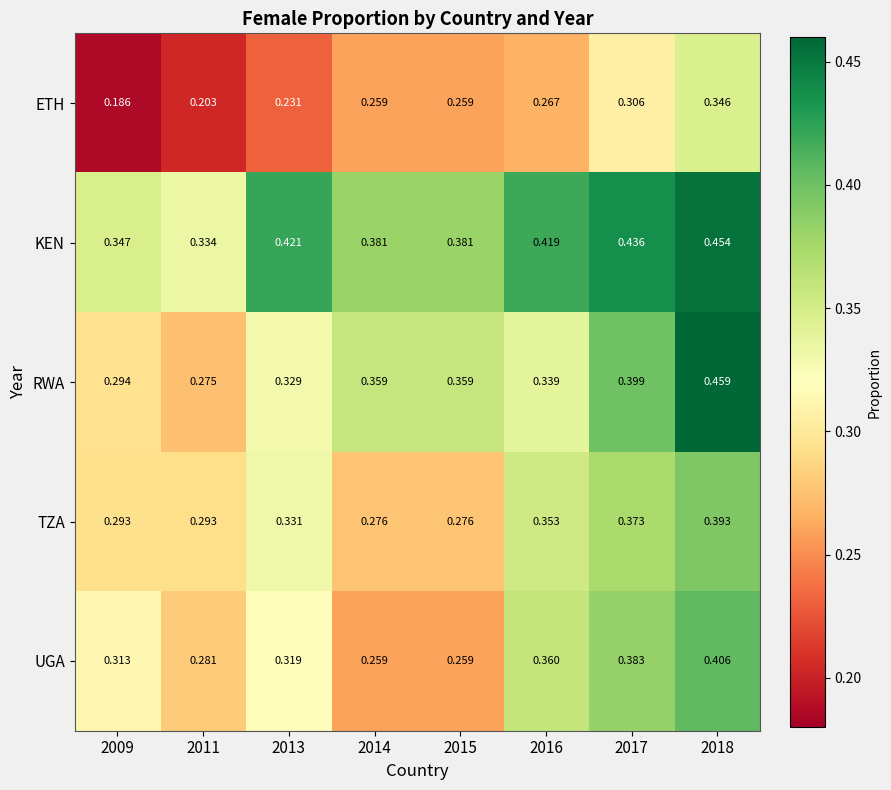

Which series has the largest total across all categories?

KEN